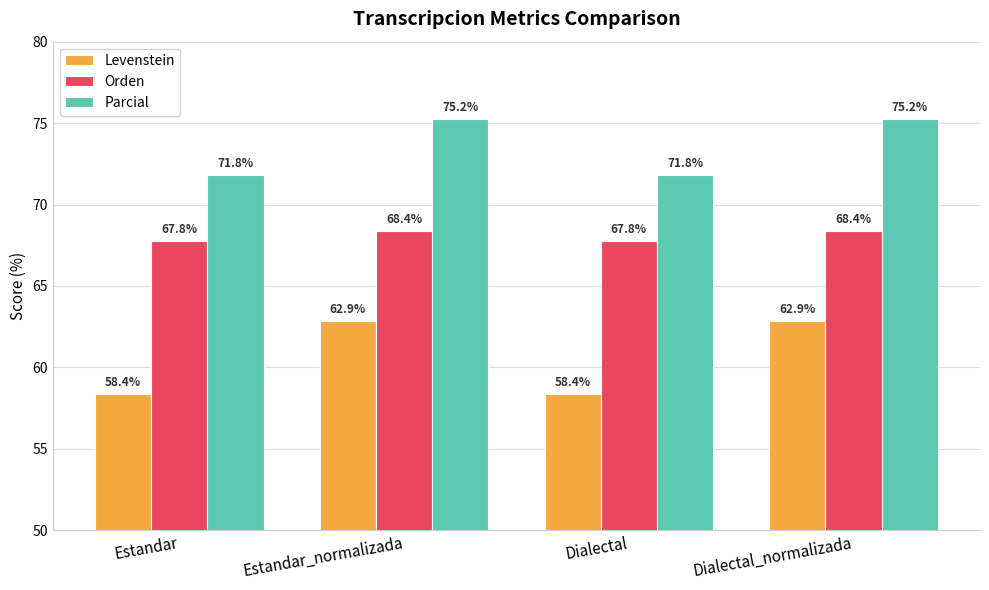

Reading left to right, extract all data points from this chart.

Levenstein: Estandar=58.4	Estandar_normalizada=62.9	Dialectal=58.4	Dialectal_normalizada=62.9
Orden: Estandar=67.8	Estandar_normalizada=68.4	Dialectal=67.8	Dialectal_normalizada=68.4
Parcial: Estandar=71.8	Estandar_normalizada=75.2	Dialectal=71.8	Dialectal_normalizada=75.2